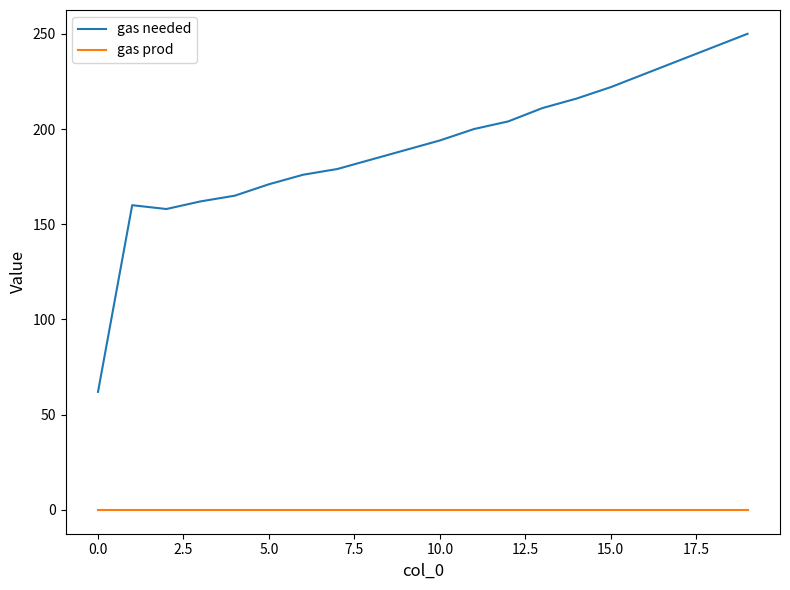

True or false: gas needed and gas prod intersect in this chart.

False